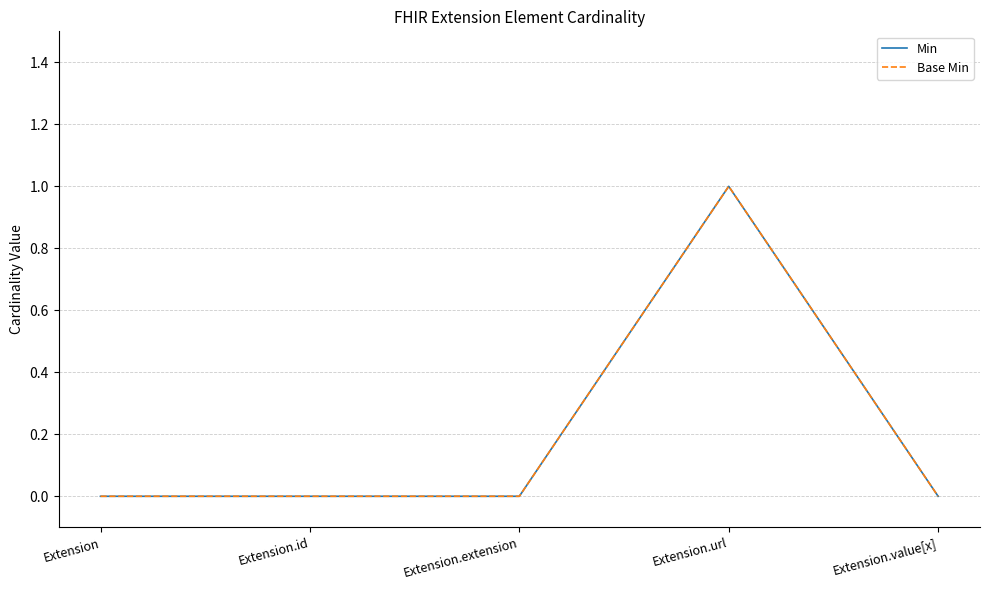

Does the chart have visible grid lines?

Yes